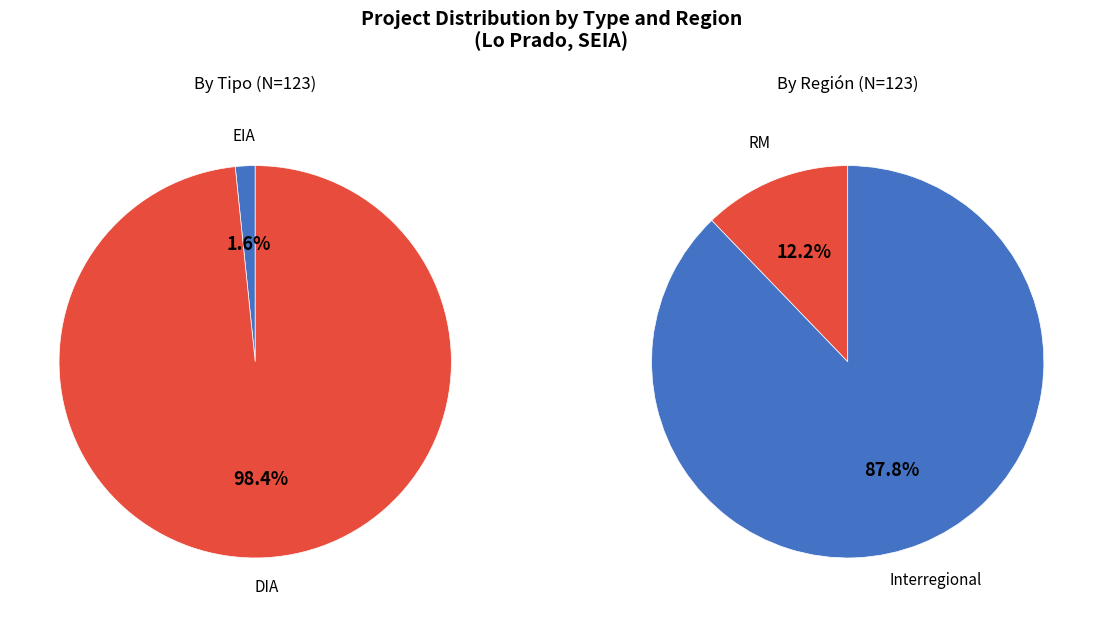

Which category has the biggest portion of the pie?

DIA